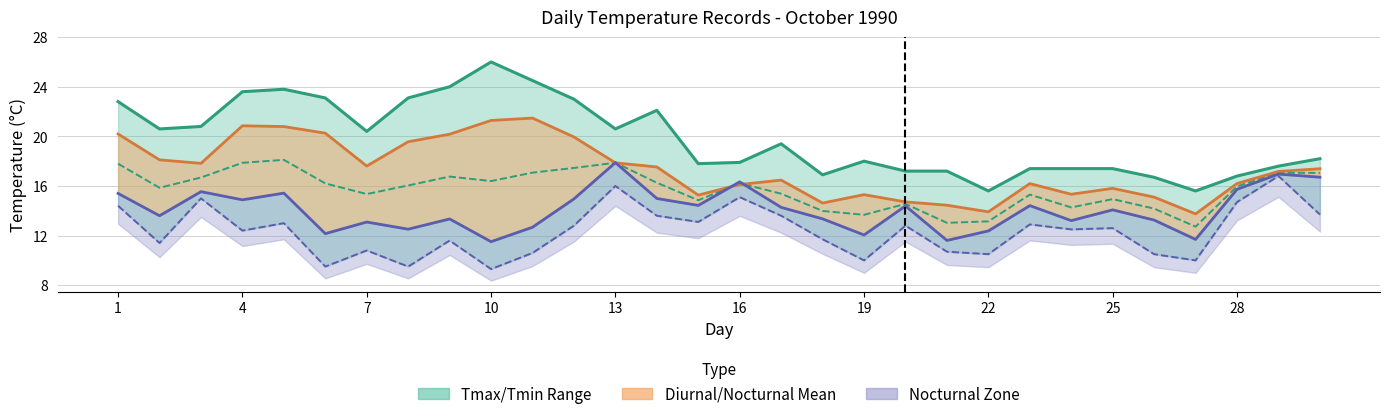

What is the spread (max minus min) of values at 7?

9.6